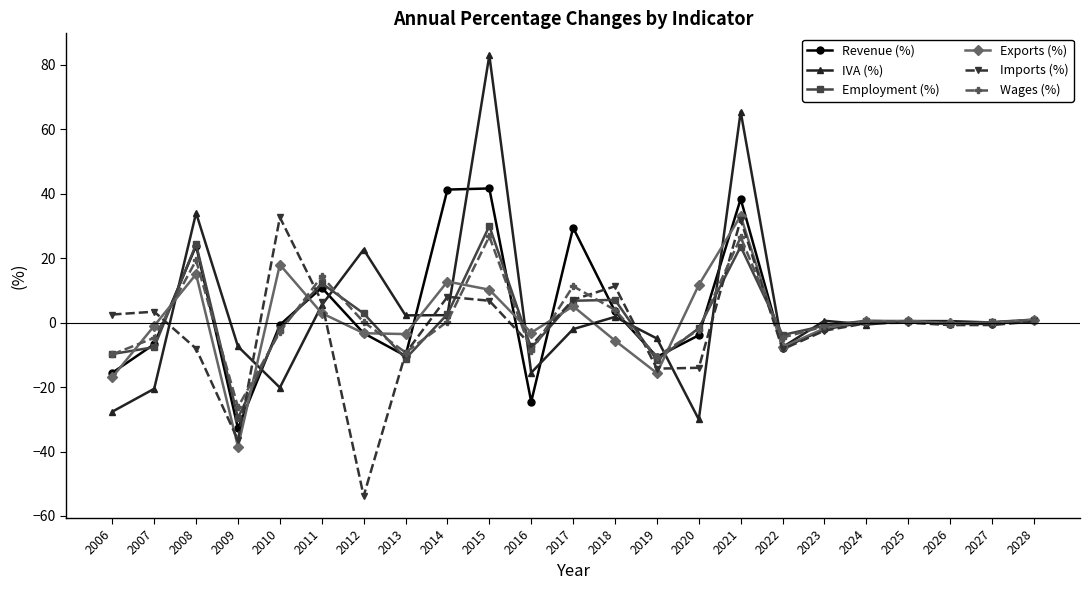

Between 2008 and 2025, which series saw the biggest shift?

IVA (%)